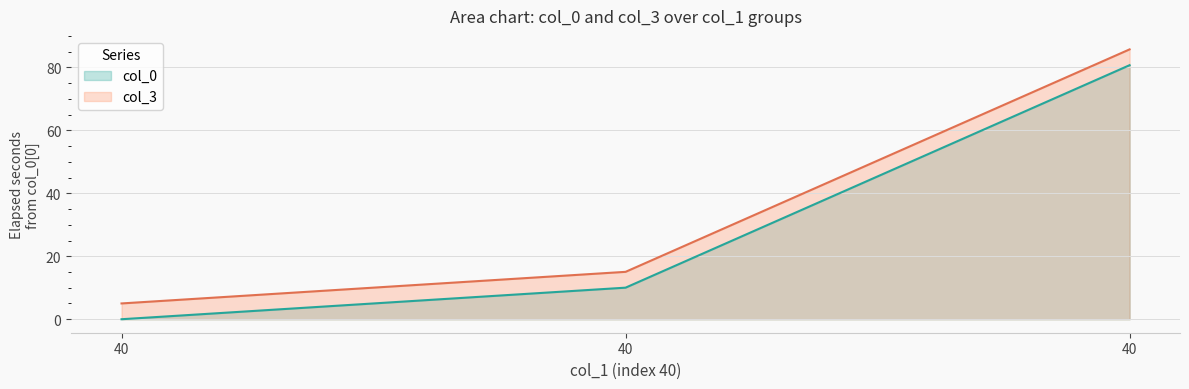

Rank the series at 0 from highest to lowest value.

col_3, col_0